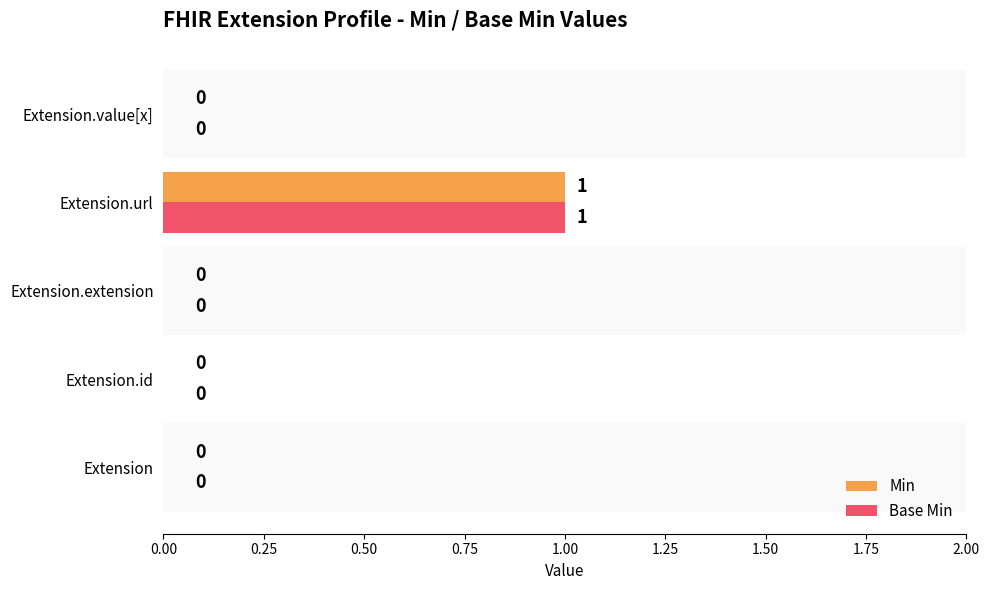

What is the maximum value shown in the chart?

1